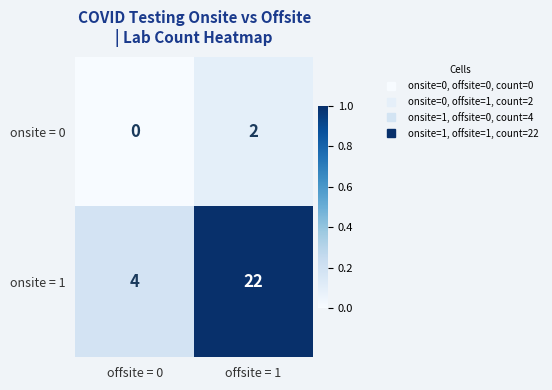

True or false: onsite = 1 has a value of 22 at offsite = 1.

True